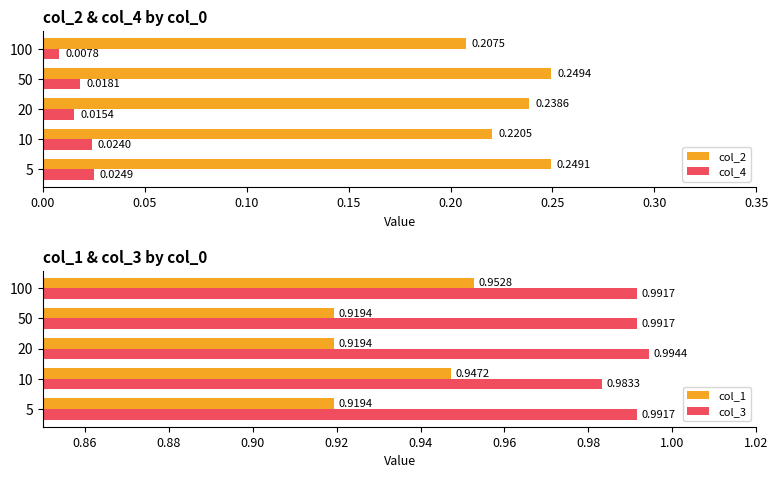

Which series changed the most between 50 and 100?

col_2